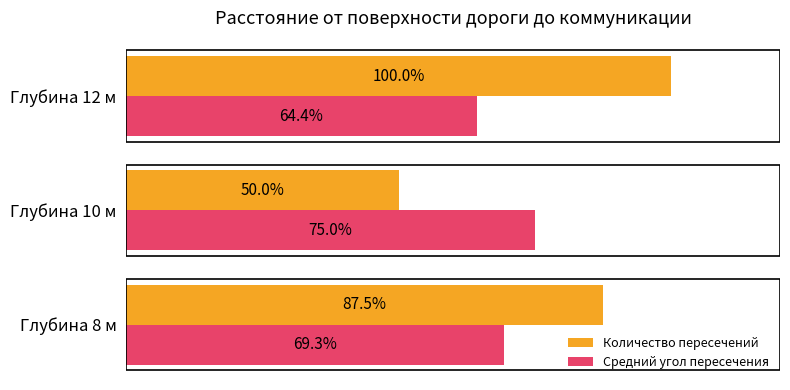

Between Глубина 10 м and Глубина 12 м, which series saw the biggest shift?

Количество пересечений